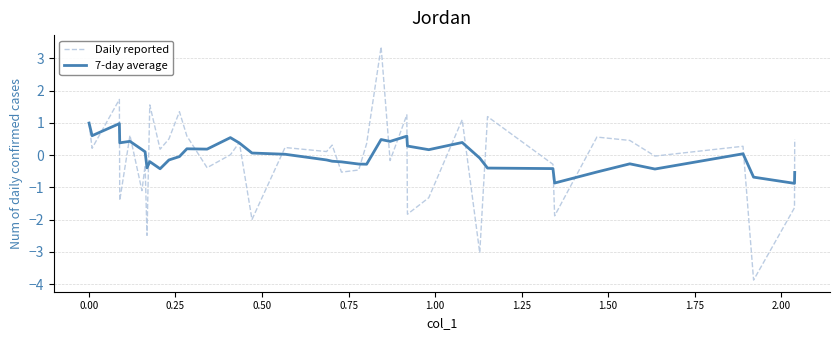

Which series has the widest spread of values?

Daily reported